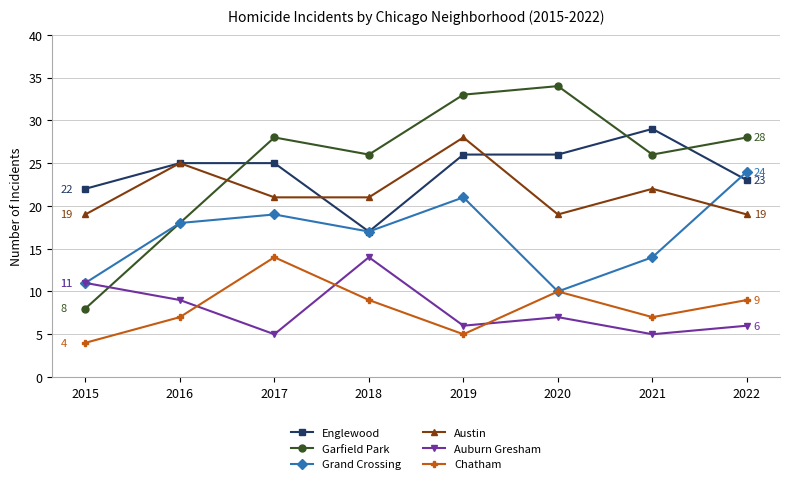

What is the difference between the highest and lowest values at 2016?

18